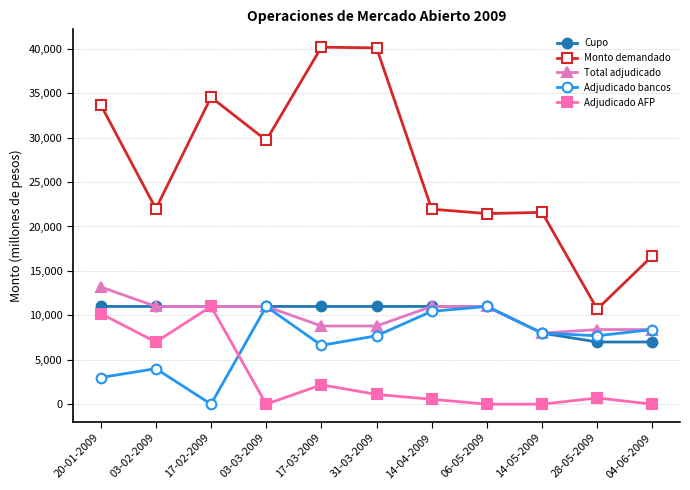

At 17-03-2009, list the series in order from smallest to largest.

Adjudicado AFP, Adjudicado bancos, Total adjudicado, Cupo, Monto demandado